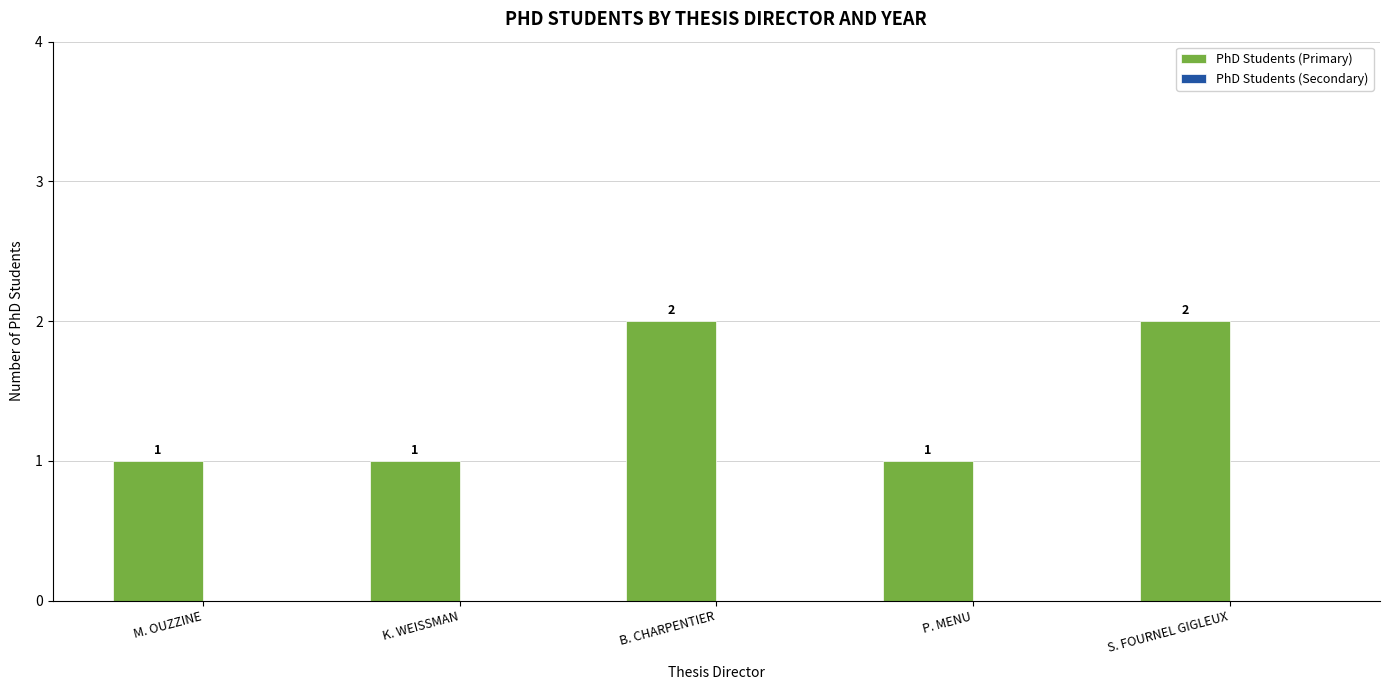

The value at B. CHARPENTIER is 2. True or false?

True